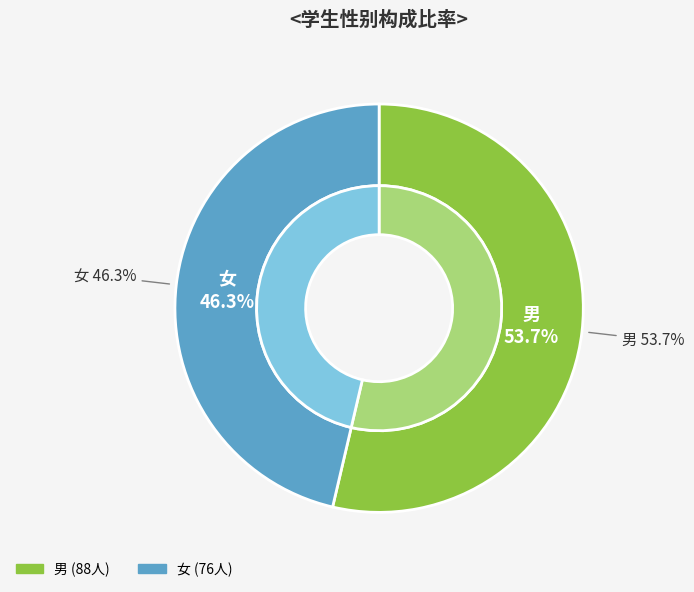

To the nearest percent, what is the average slice percentage?

50%